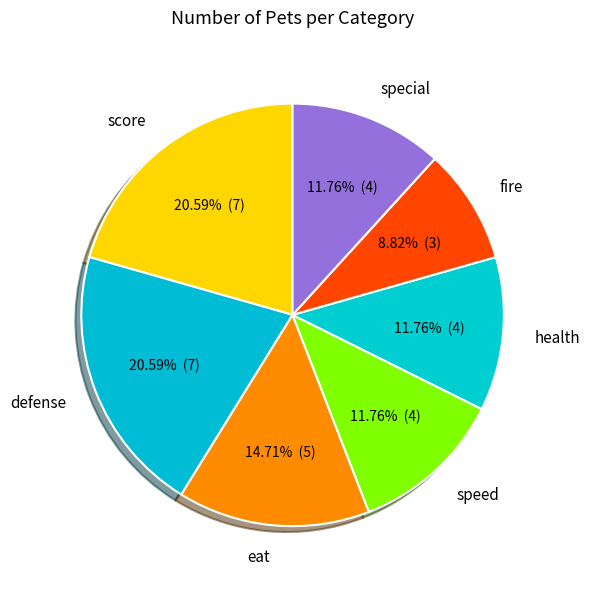

Is health the majority of the pie?

No